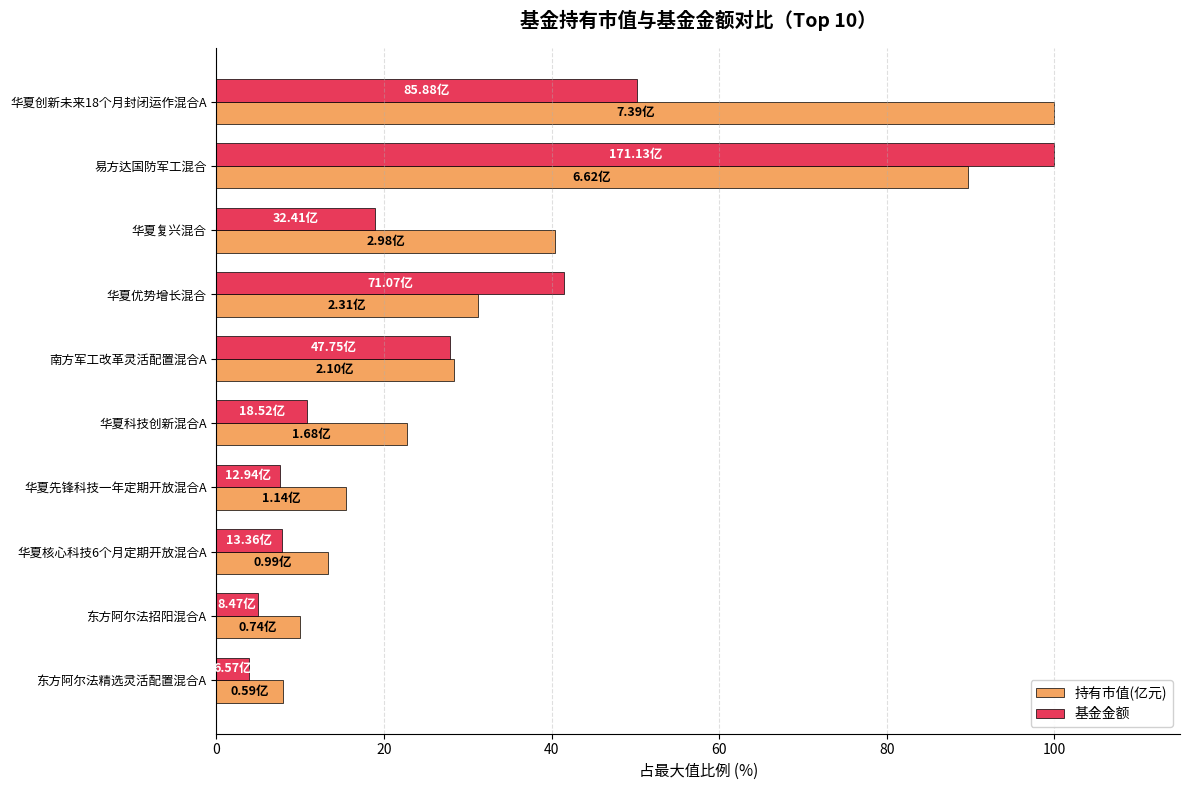

What is the difference between the maximum and minimum values in the 基金金额 series?

96.2